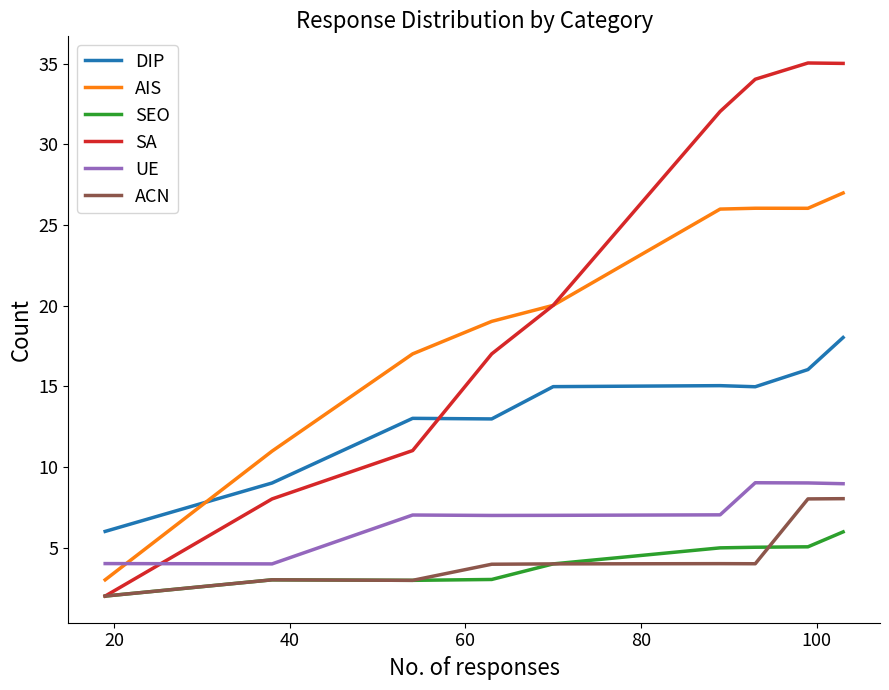

True or false: UE and ACN cross at least once.

False